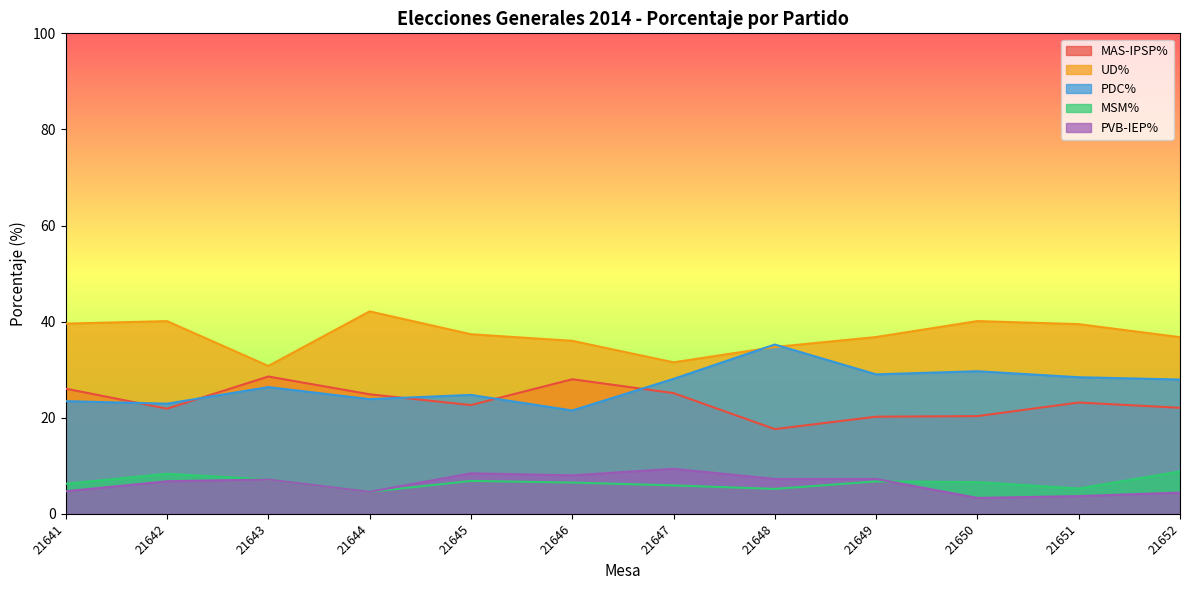

Which series has the largest total across all categories?

UD%